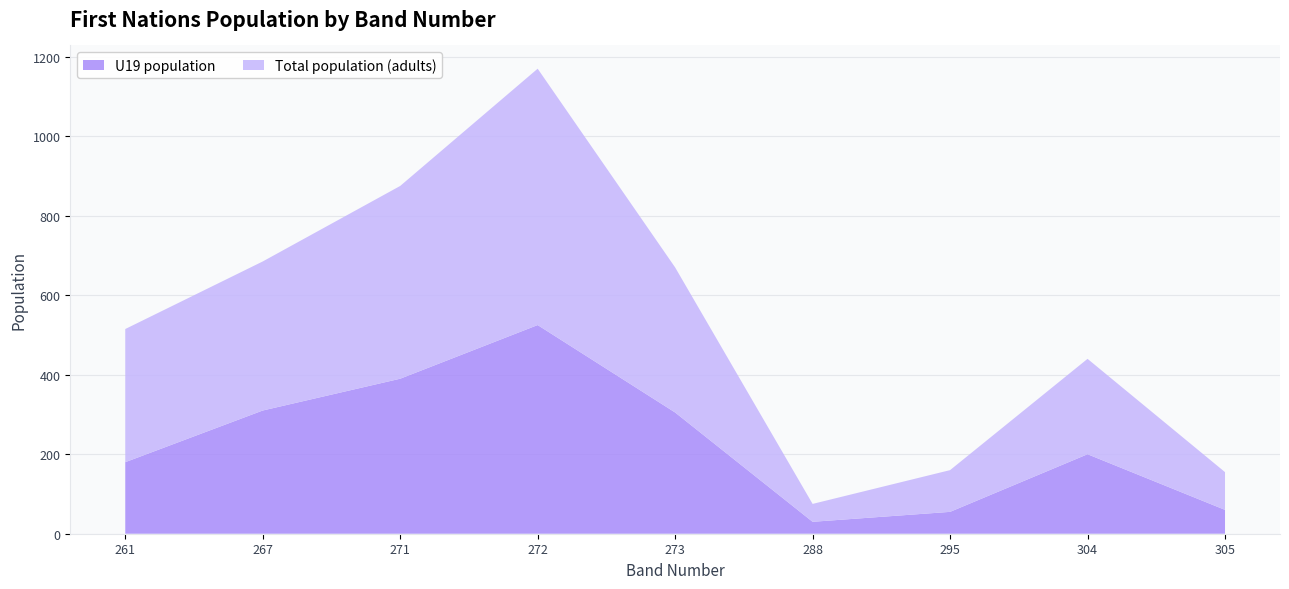

Reading right to left, list all the values displayed in this chart.

U19 population: 60	200	55	30	305	525	390	310	180
Total population: 155	440	160	75	670	1170	875	685	515